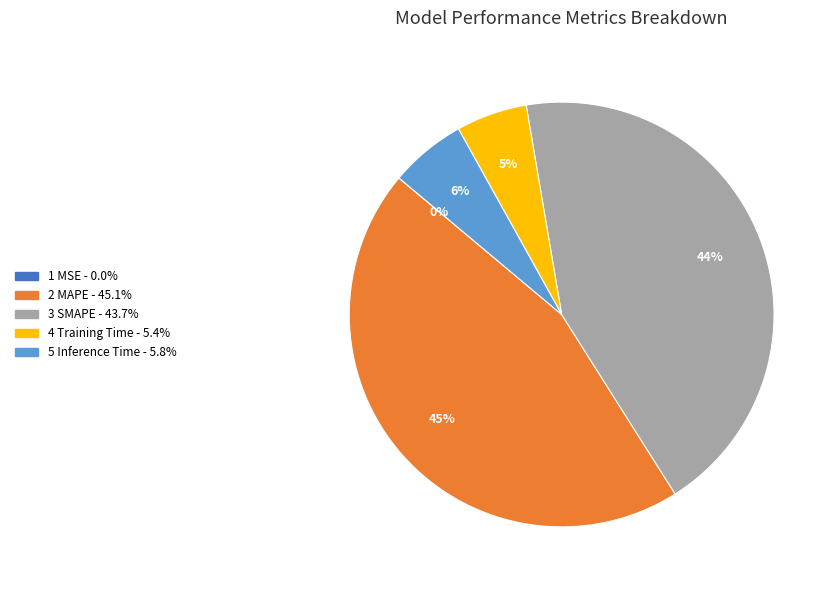

Does any single category account for the majority?

No